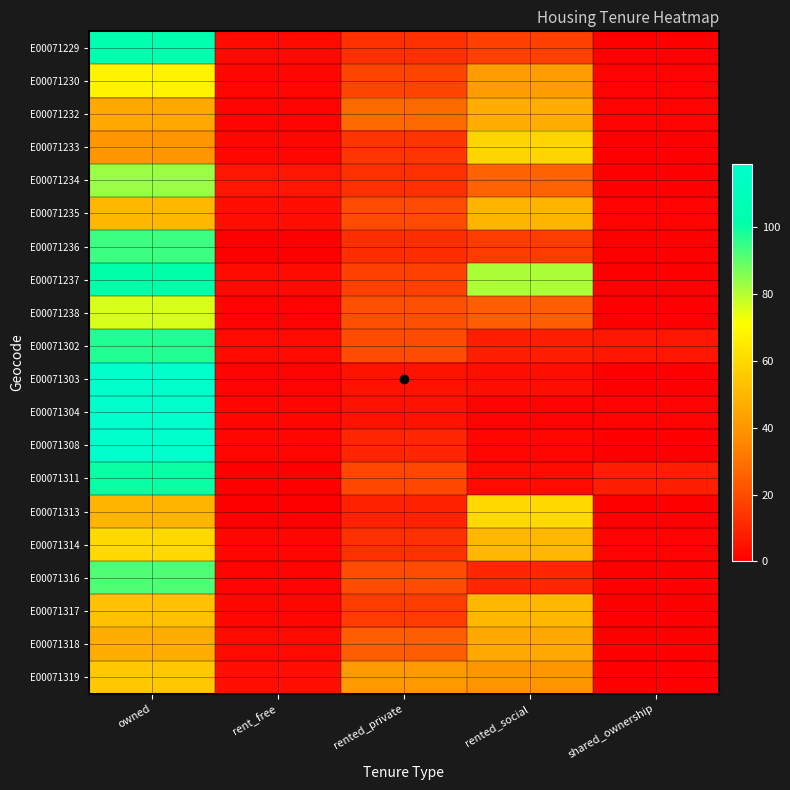

Count the number of data series in this chart.

20